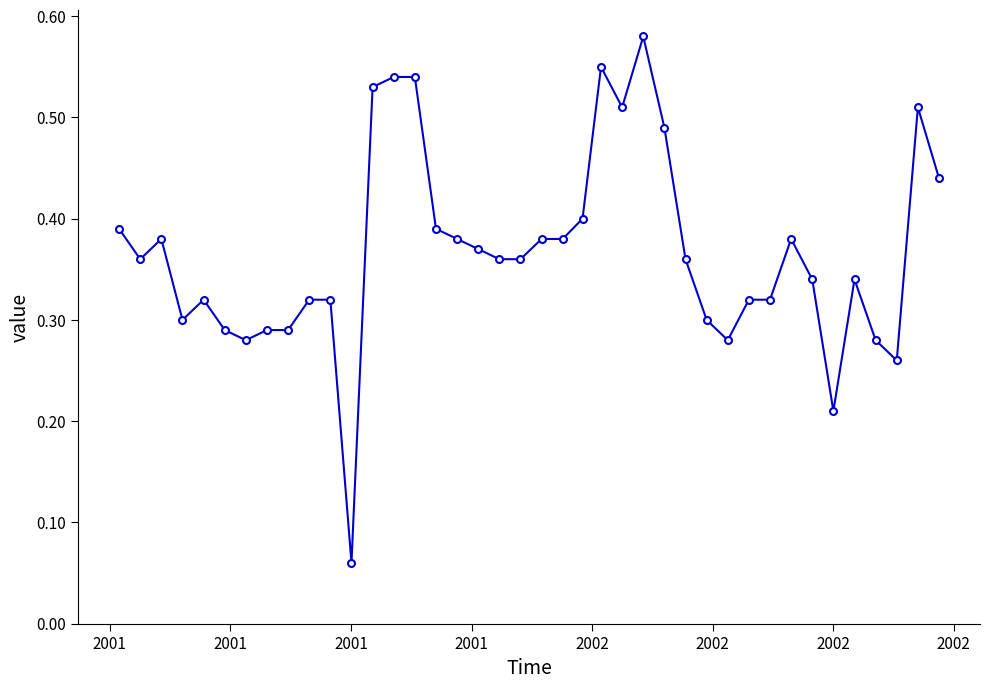

True or false: there are more than 2 points higher than both neighbors.

True